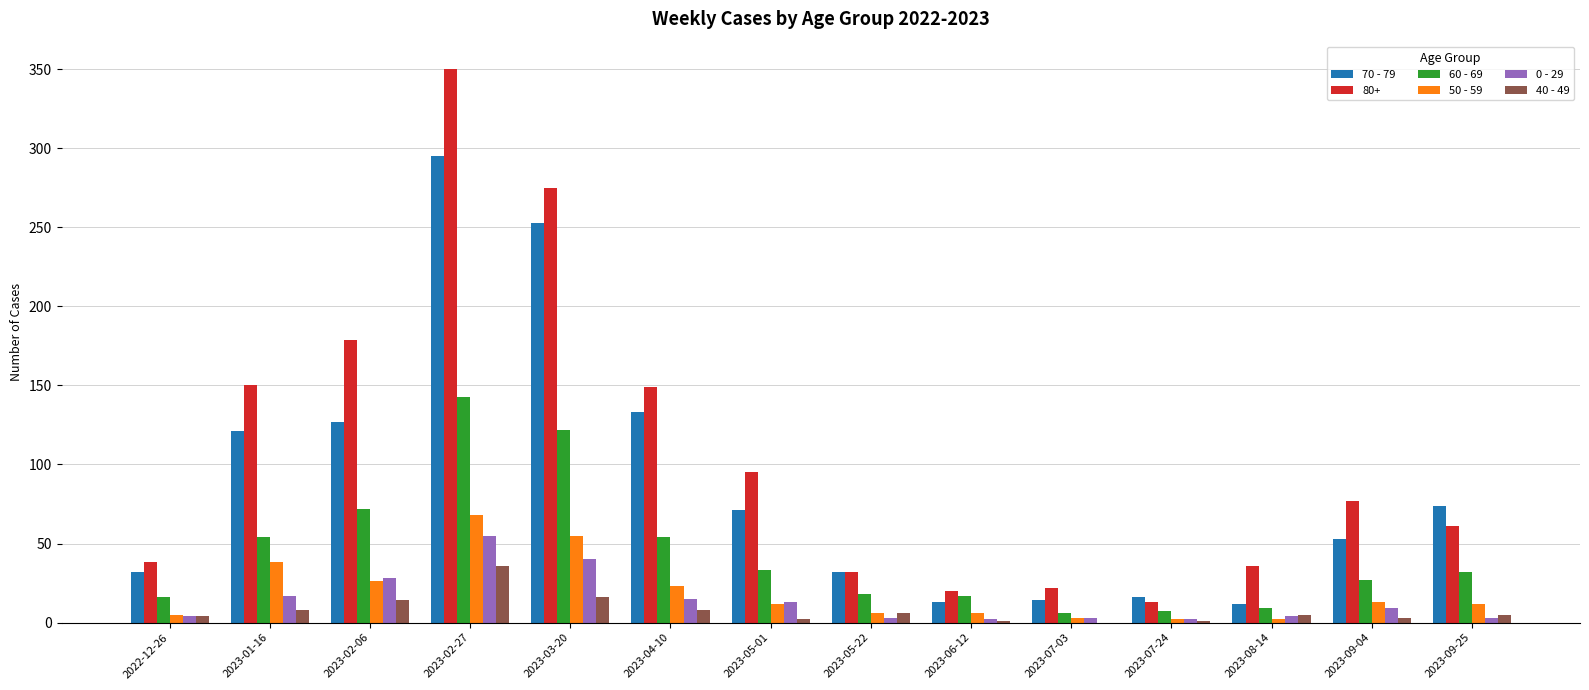

True or false: 50 - 59 has a value of 2 at 2023-07-24.

True